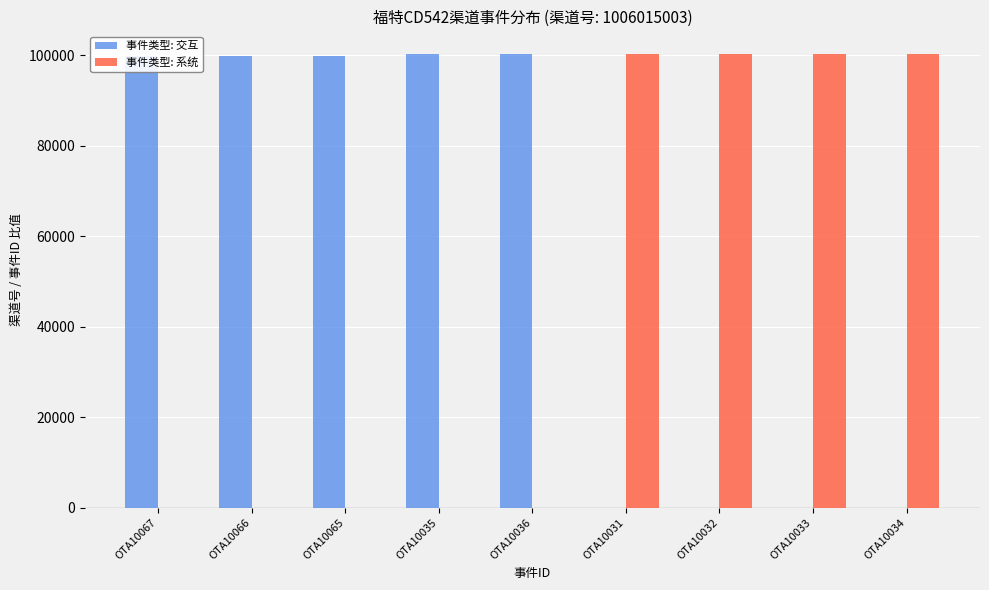

Are the bars grouped side by side (vs. stacked)?

Yes